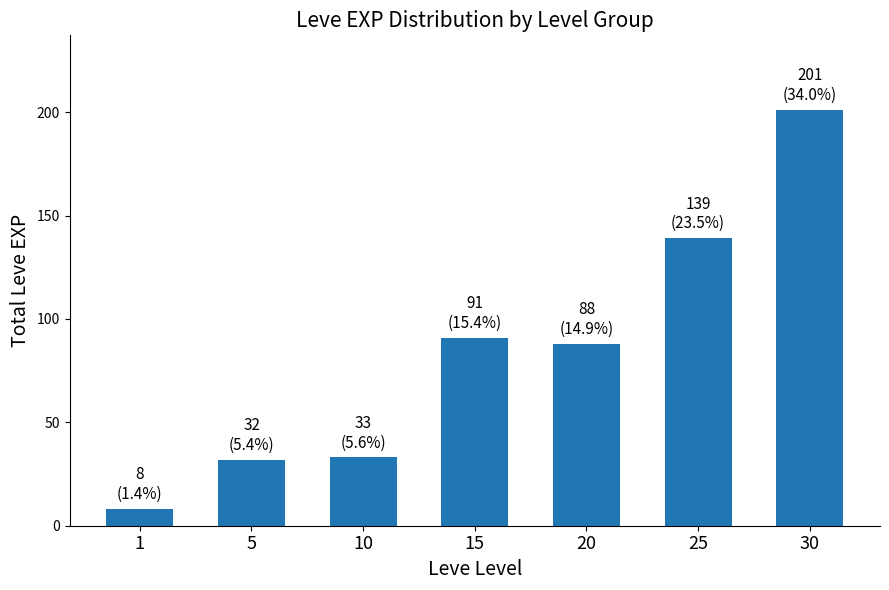

What is the value of the 1st bar from the left?

8